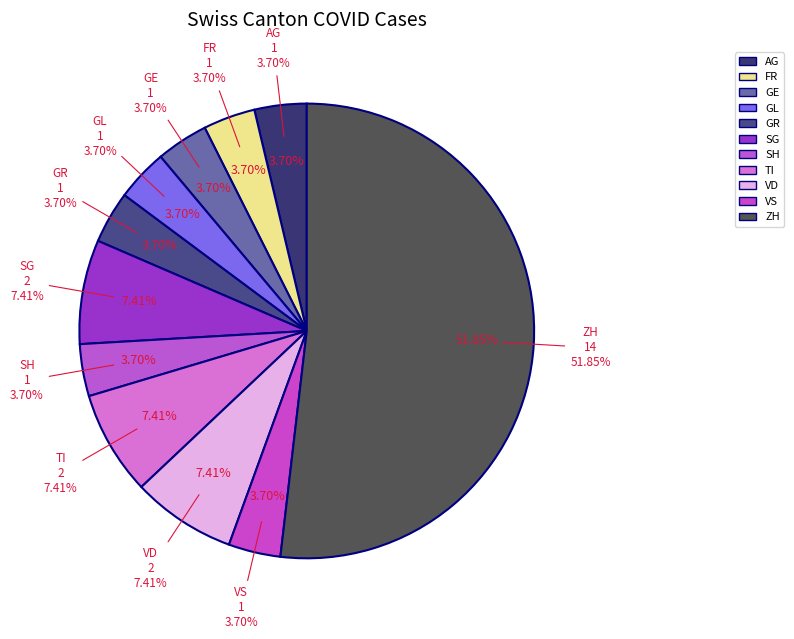

Combined, do FR and TI account for over 50%?

No